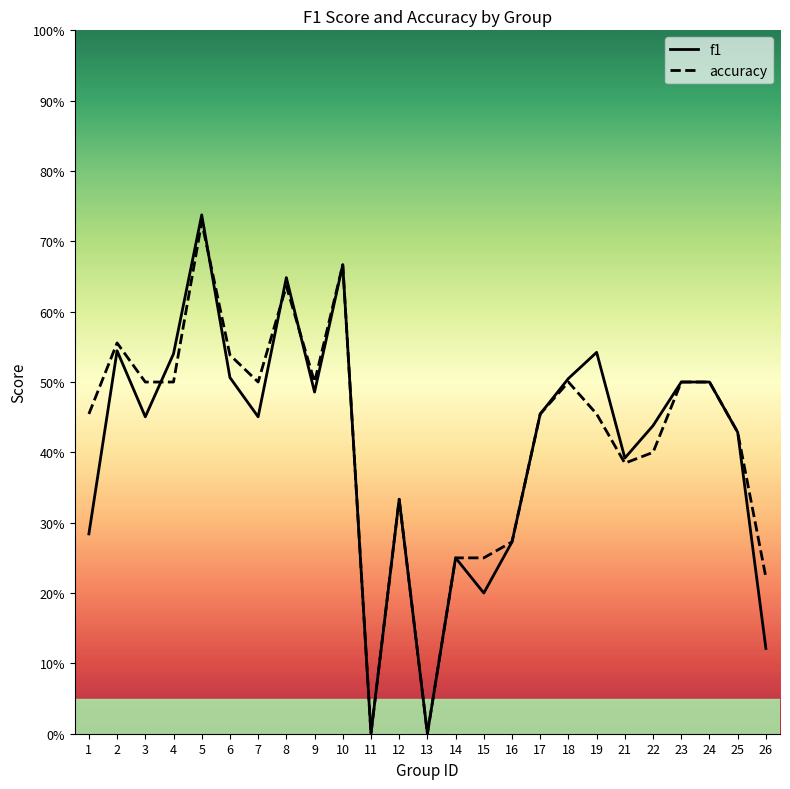

What are all the series names shown in the legend?

f1, accuracy